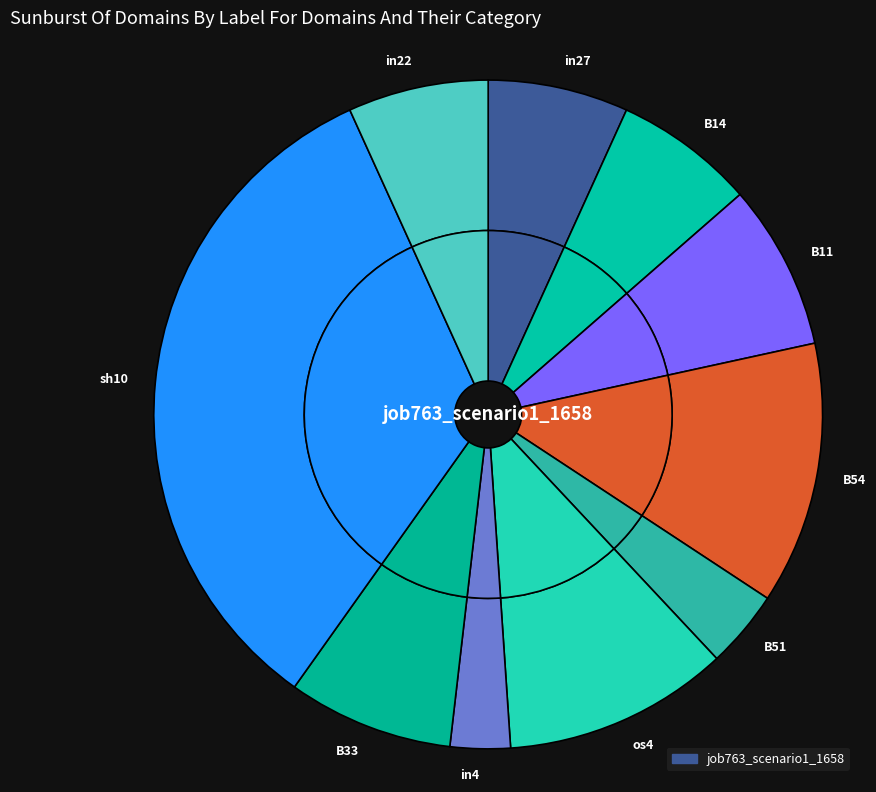

How many slices are in this pie chart?

10